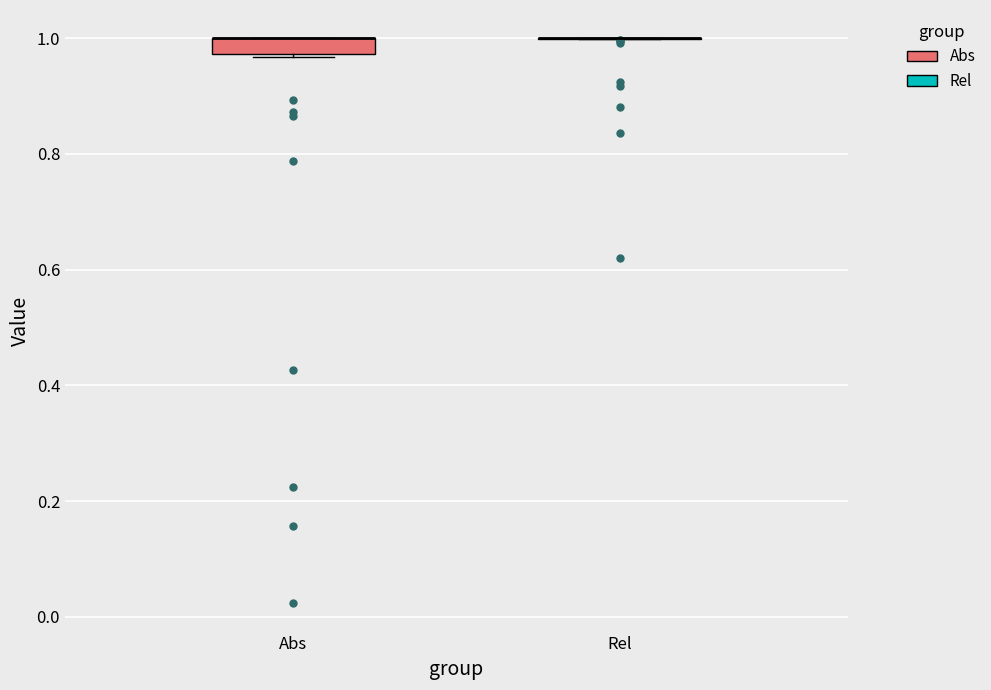

Comparing the boxes themselves (not the whiskers), which one is the tallest?

Abs